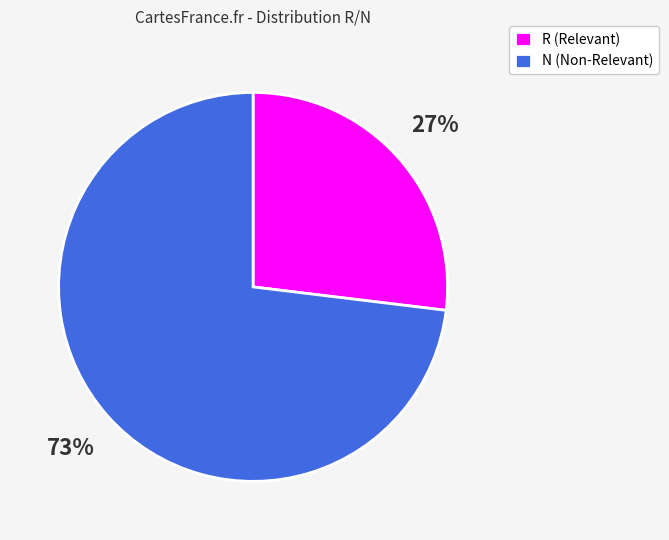

Between R (Relevant) and N (Non-Relevant), which is larger?

N (Non-Relevant)